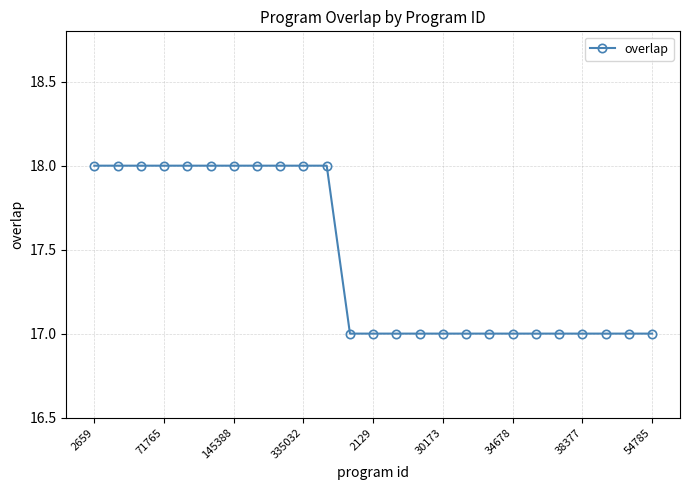

What is the sum of all values?

436